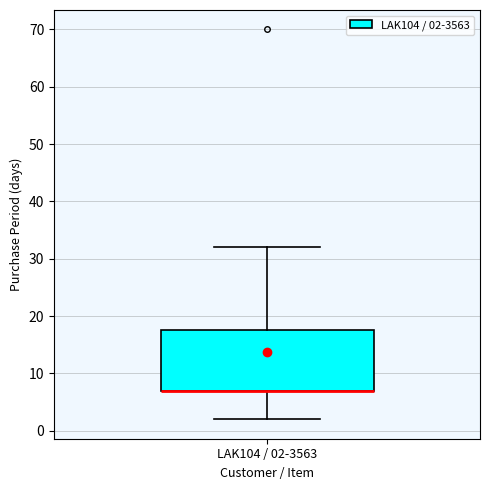

Read this box plot against the y-axis: the position of the median line, the range covered by the box, and the ends of both whiskers. The values are not printed on the chart, so give them approximately, as read against the axis.

median 7 (drawn on the box's lower edge), box 7 to 18, whiskers 2 to 32